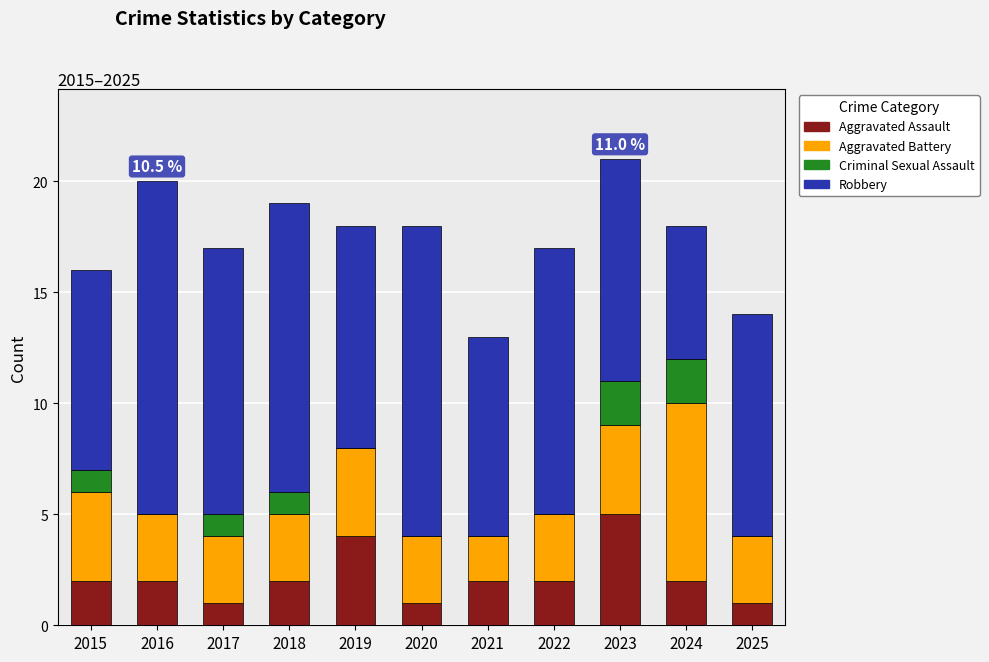

What is the sum of all Aggravated Assault values?

24